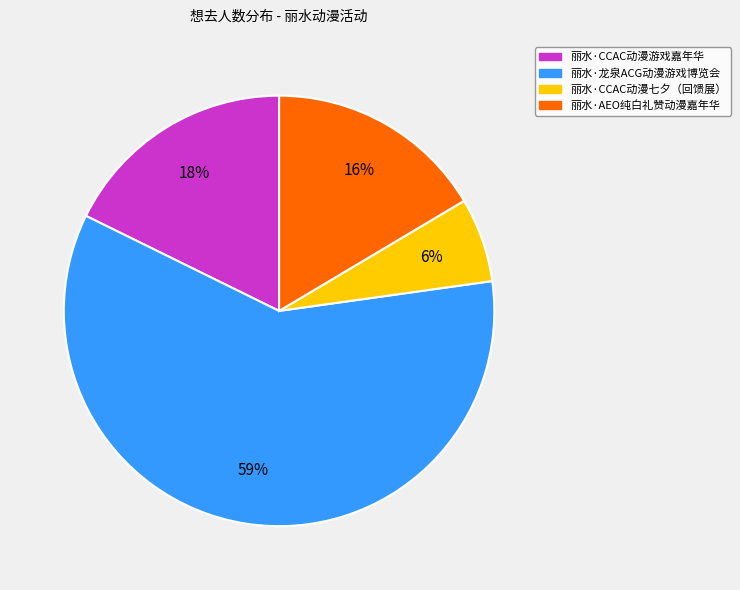

To the nearest percent, what percentage of the pie is 丽水·CCAC动漫游戏嘉年华?

18%